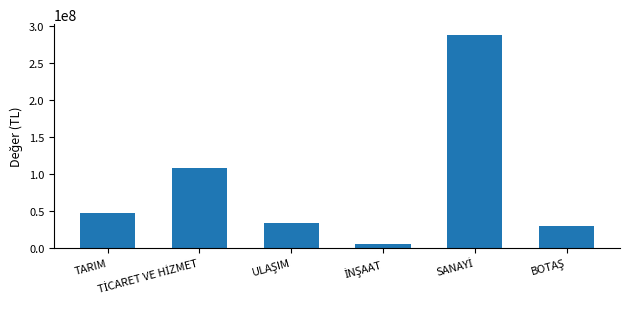

What is the maximum value shown in the chart?

287552149.3